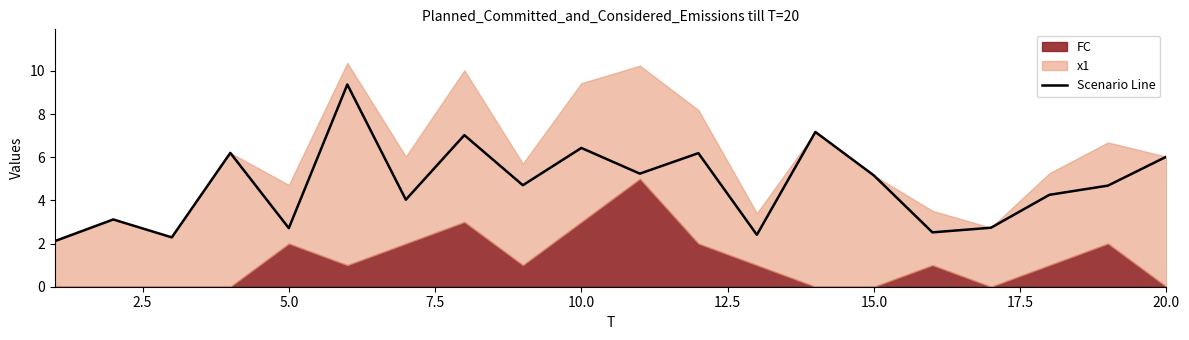

What is the maximum value for Scenario Line?

9.4